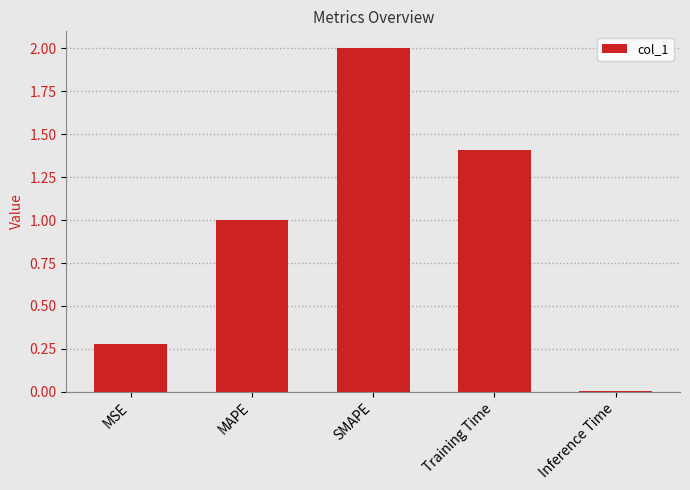

Which label corresponds to the largest value in the chart?

SMAPE